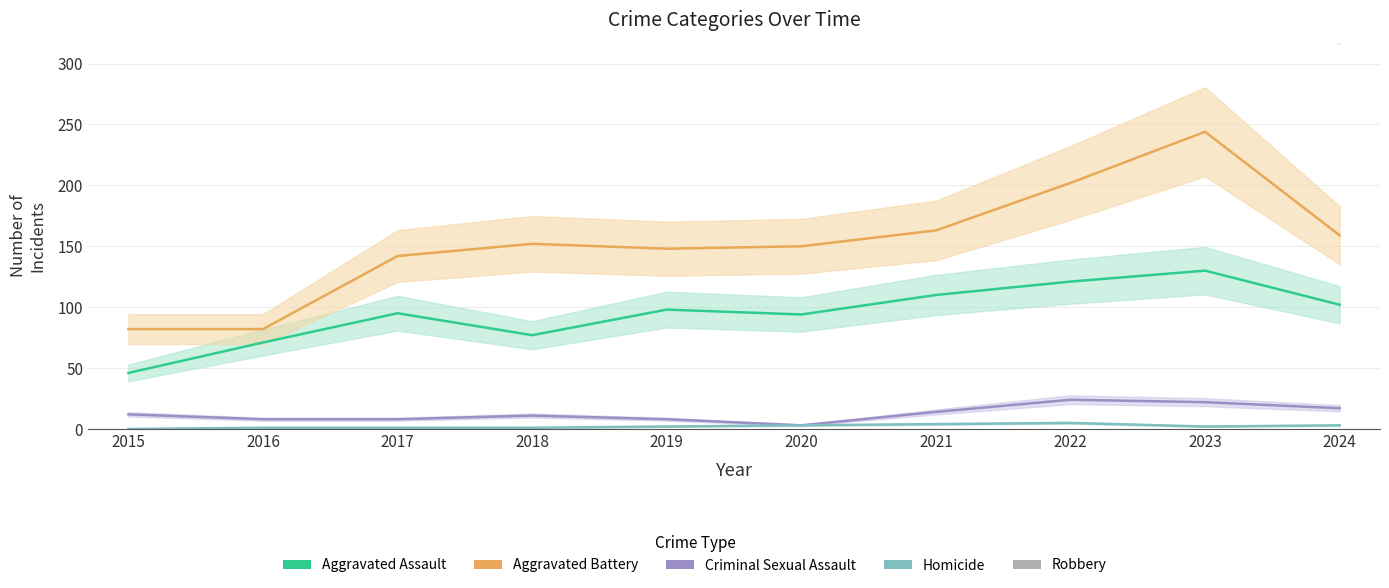

True or false: Aggravated Assault and Criminal Sexual Assault intersect in this chart.

False